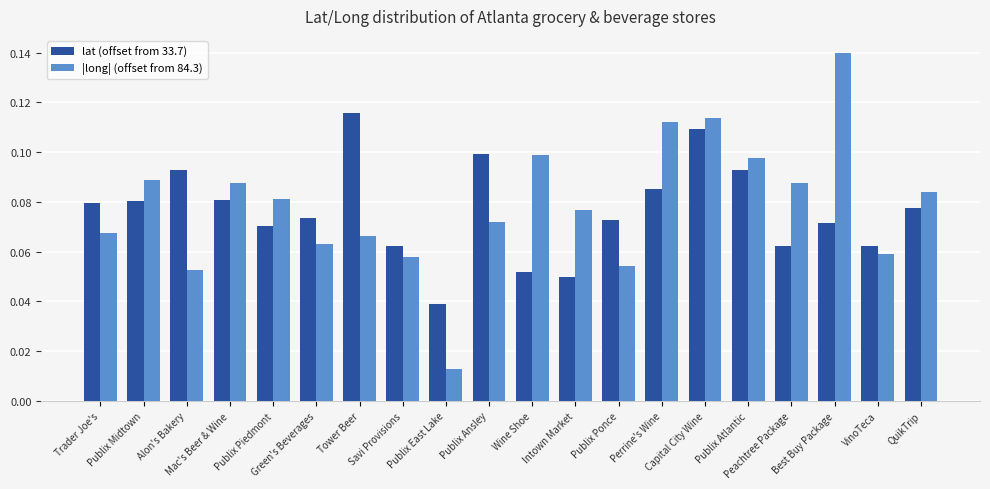

Between Publix Piedmont and Savi Provisions, which series saw the biggest shift?

|long| (offset from 84.3)